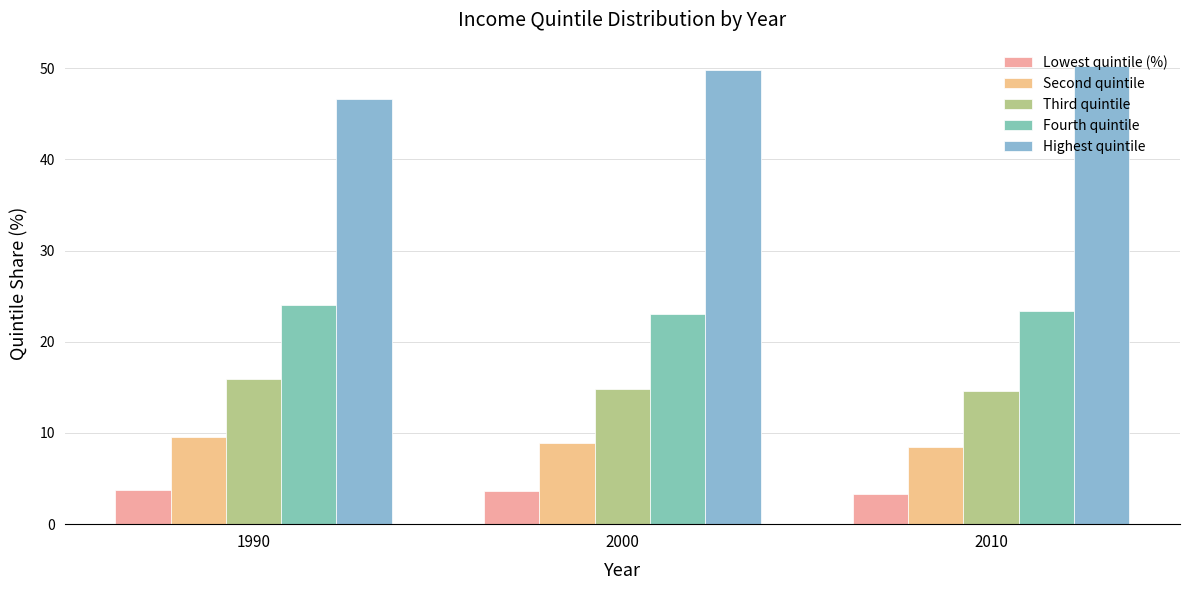

Where does the Highest quintile series first go above 49?

2000